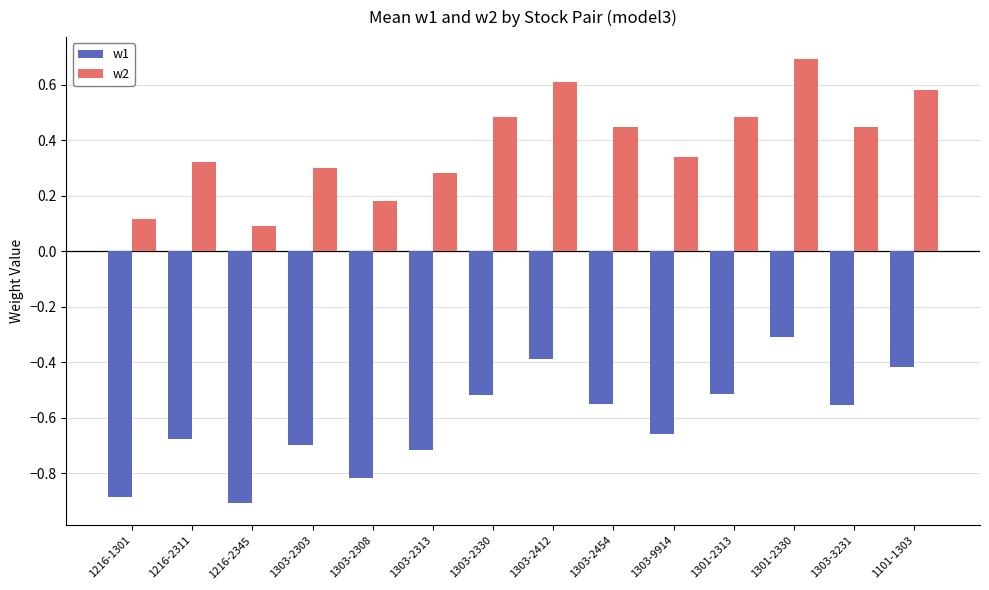

At which label does w1 reach its peak?

1301-2330